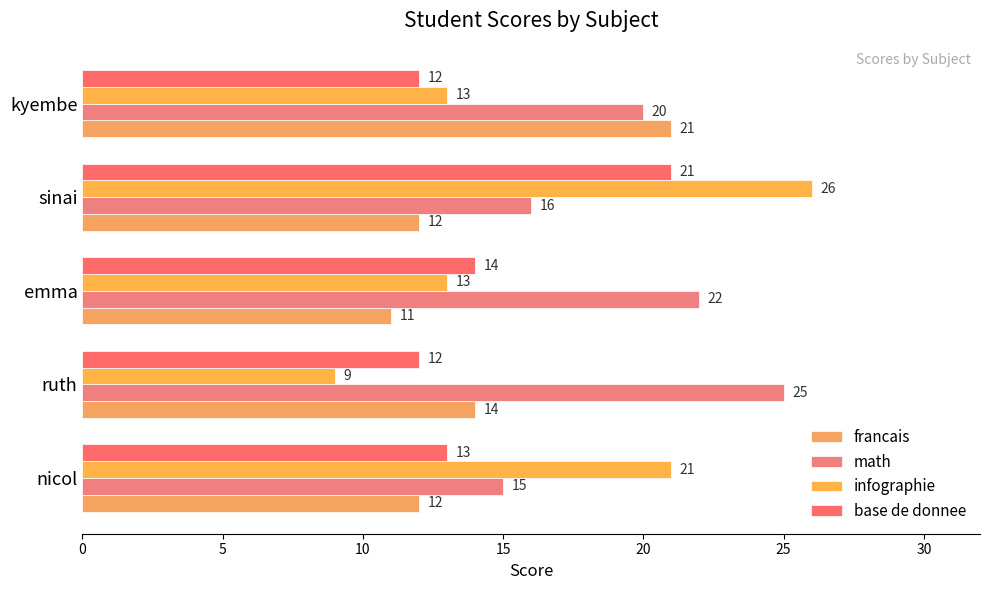

Which series has the largest range (max minus min)?

infographie